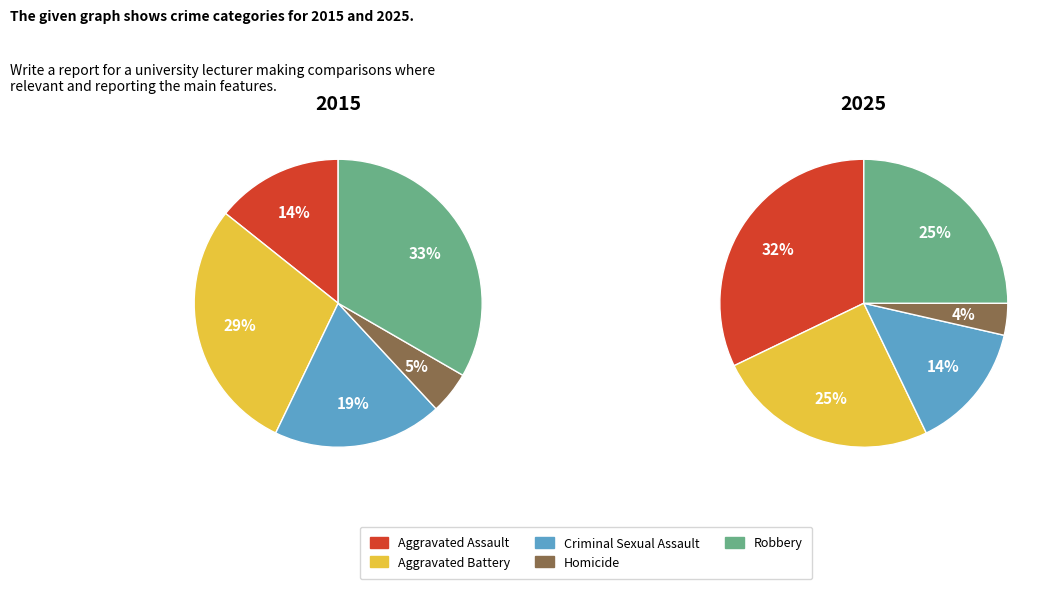

What percentage is the Aggravated Assault slice, to the nearest percent?

32%